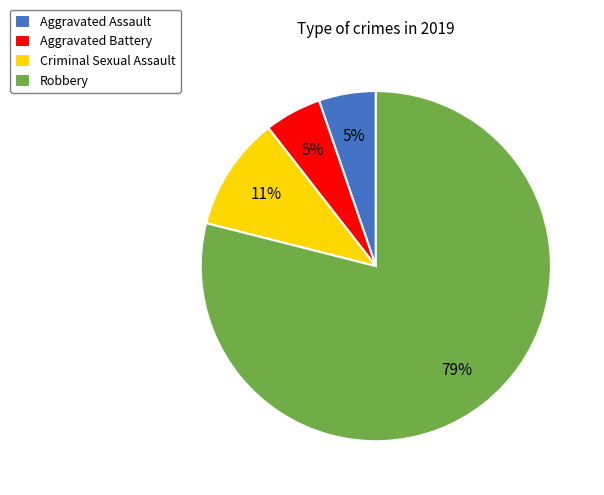

Between Aggravated Battery and Robbery, which is larger?

Robbery